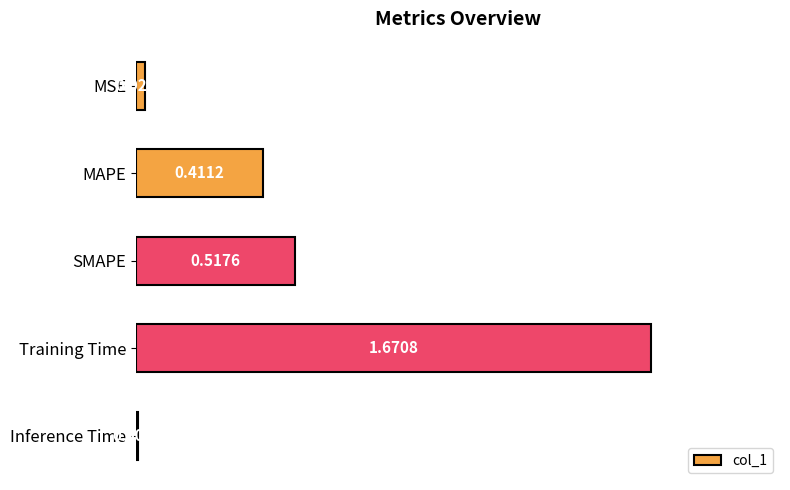

What is the label of the 3rd bar from the bottom?

SMAPE